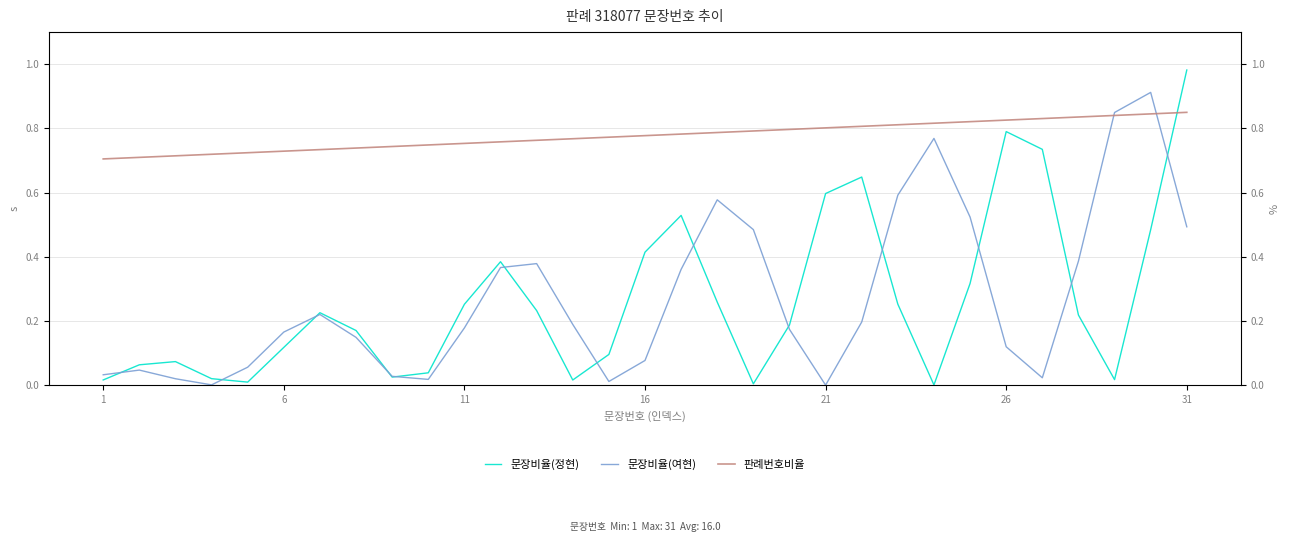

The 문장비율(여현) series shows 1.4 at 29. True or false?

False